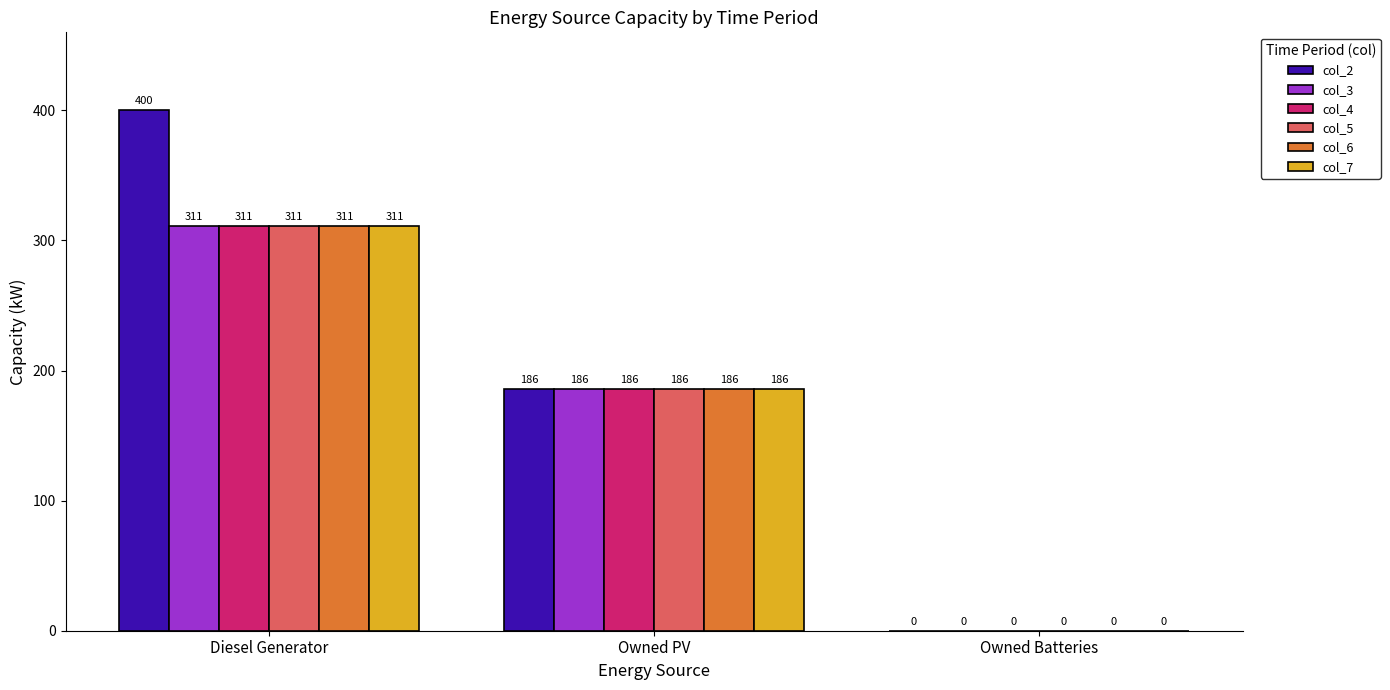

True or false: col_2 has a value of 0 at Owned Batteries.

True